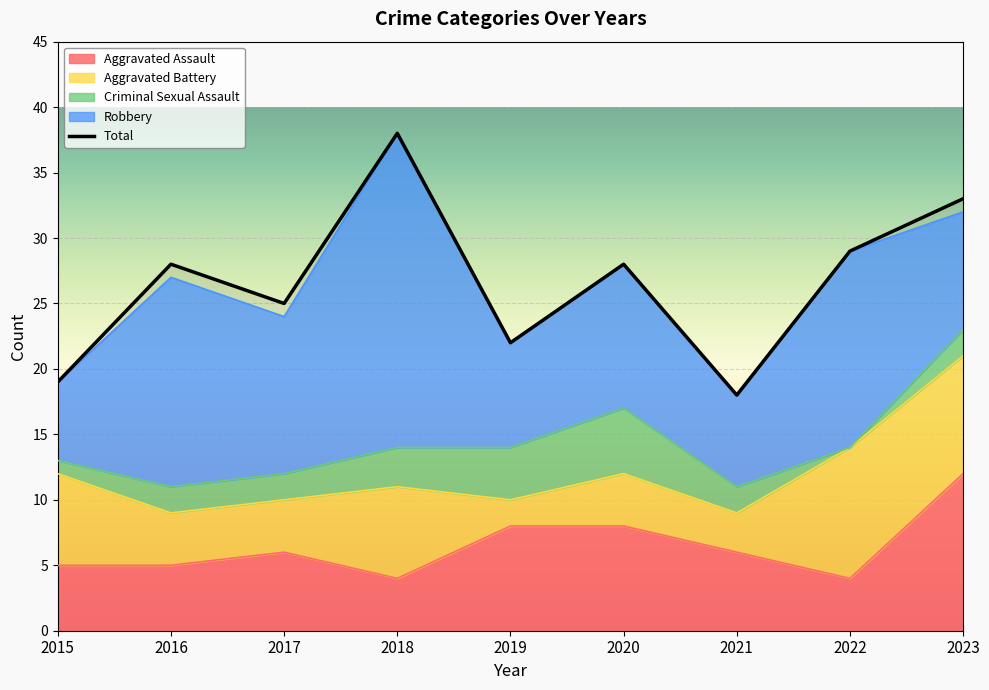

Where is the data nearest to the value 28?

2016